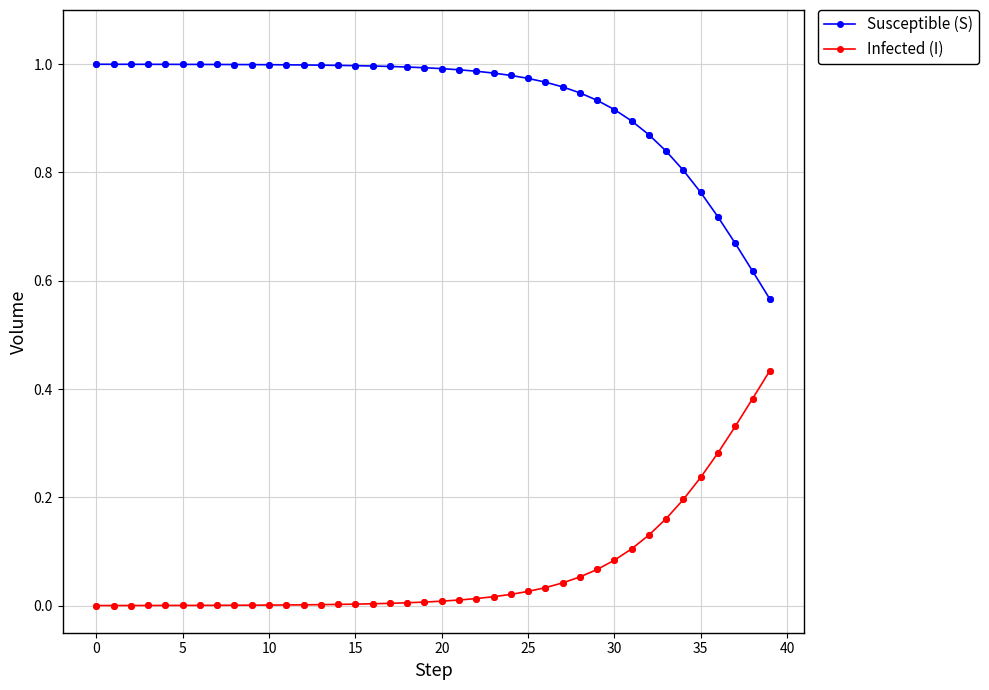

What is the sum of all Susceptible (S) values?

37.3